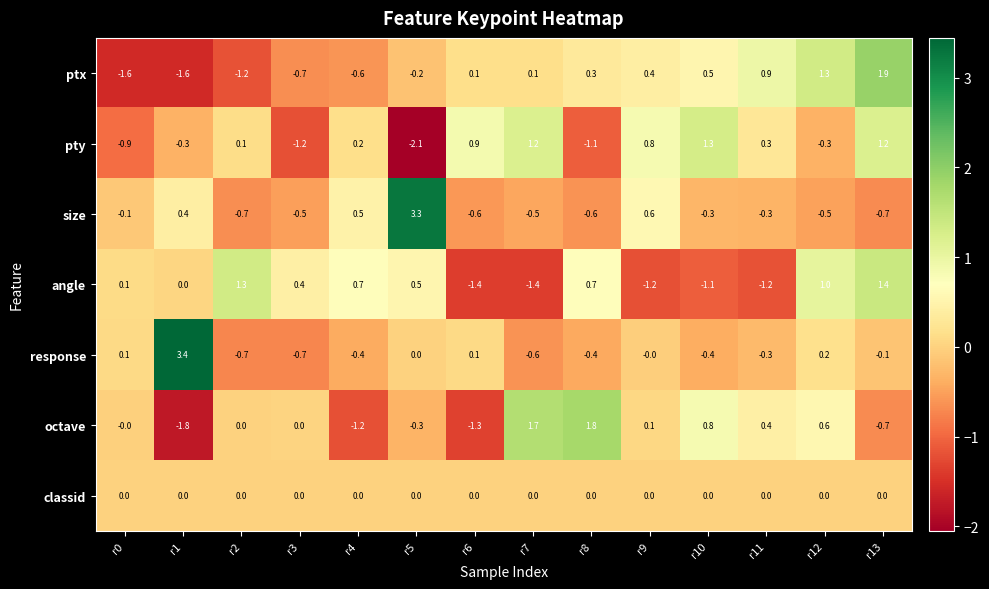

What is the difference between the octave values at r0 and r5?

0.3